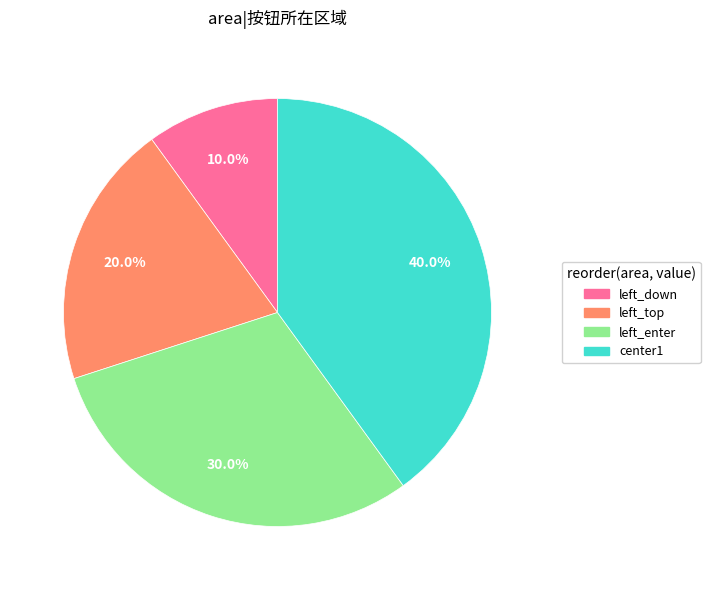

Is there any slice that represents more than half of the pie?

No